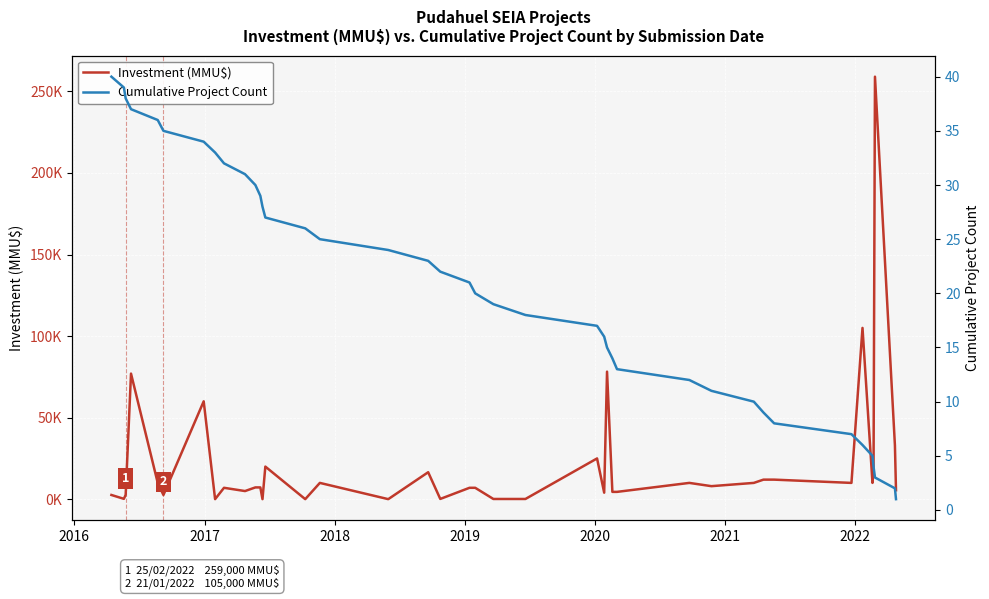

How many data points in Investment (MMU$) are above 7233?

19